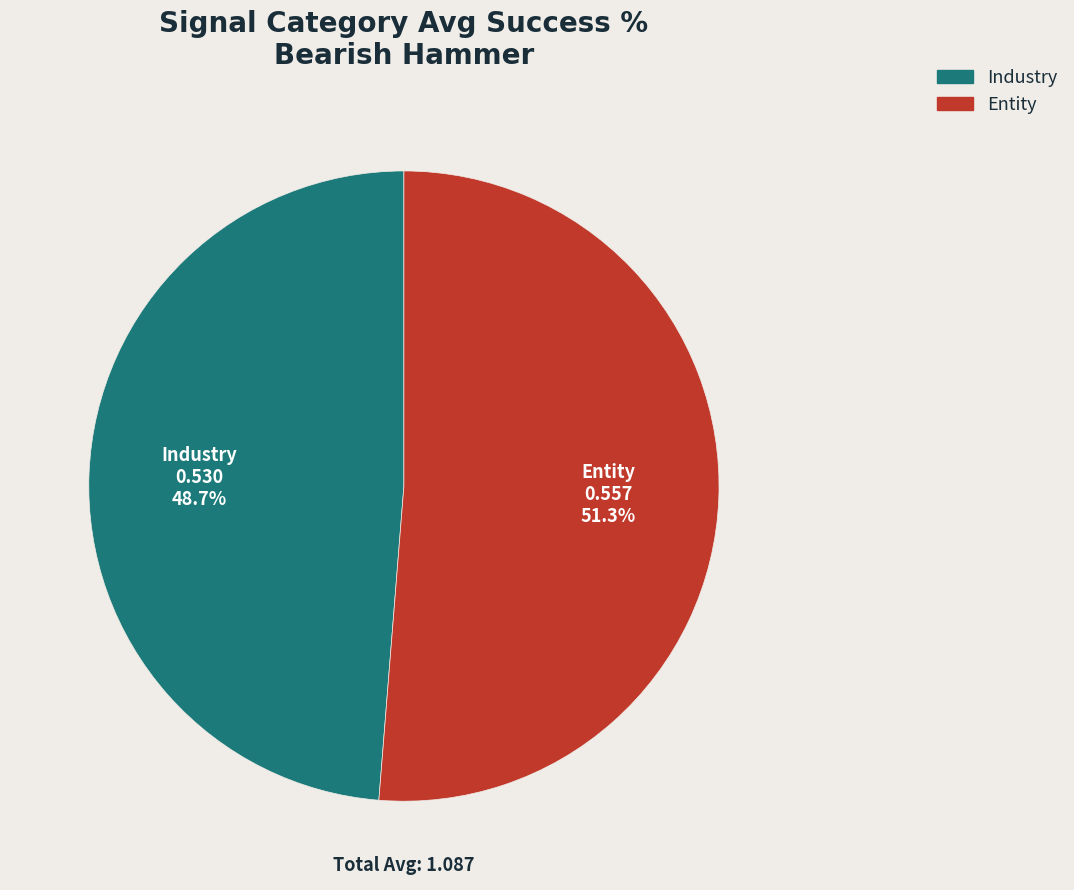

The Entity slice represents 57% of the pie. True or false?

False